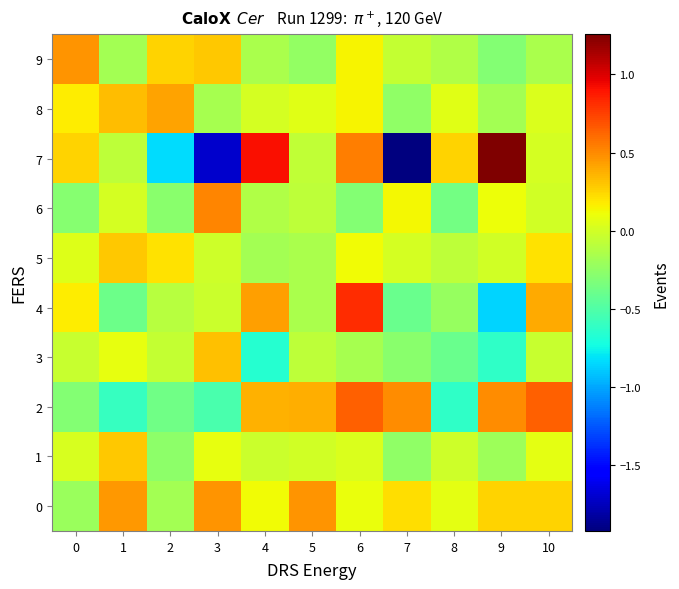

Which label corresponds to the largest value in the chart?

9